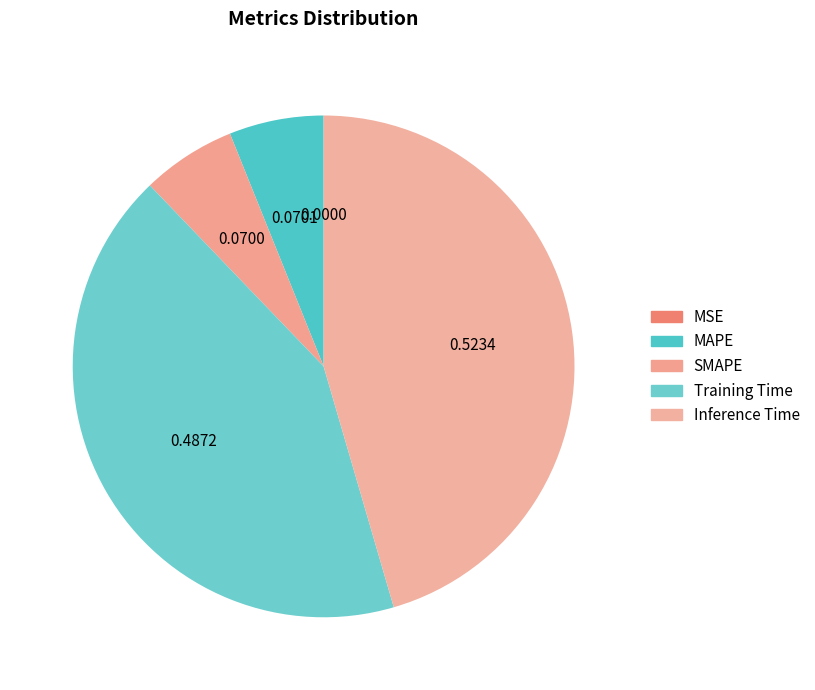

Which category has the biggest portion of the pie?

Inference Time